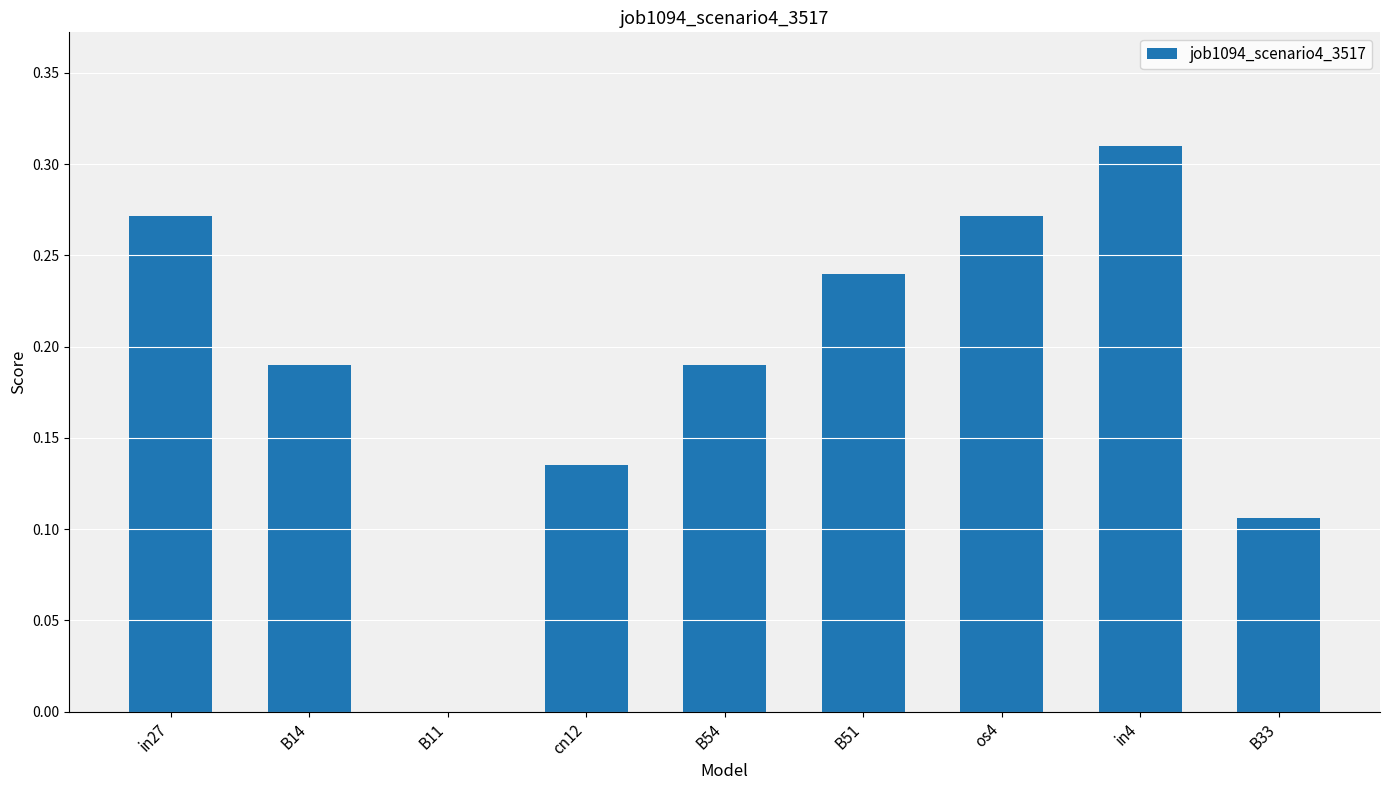

What is the sum of all values?

1.7